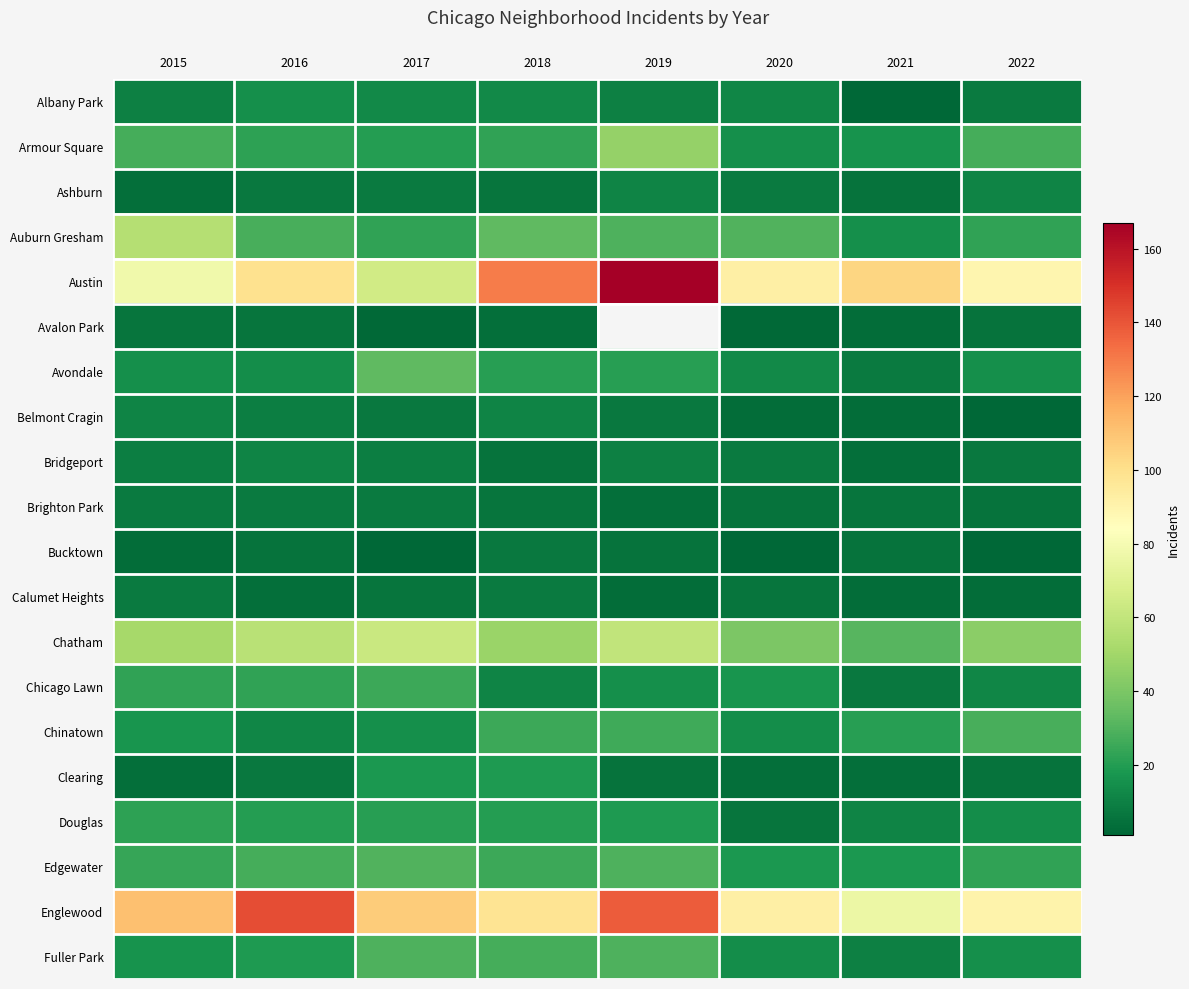

What is the maximum value for Albany Park?

15.0